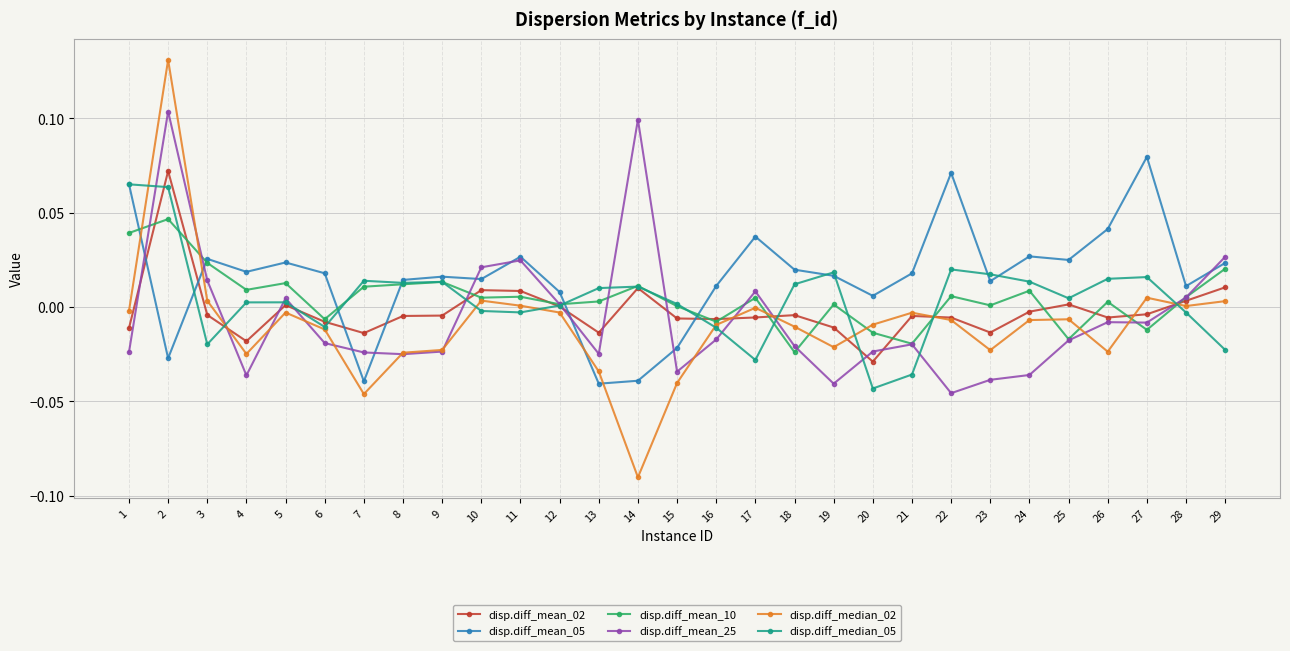

Which series has the largest total across all categories?

disp.diff_mean_05